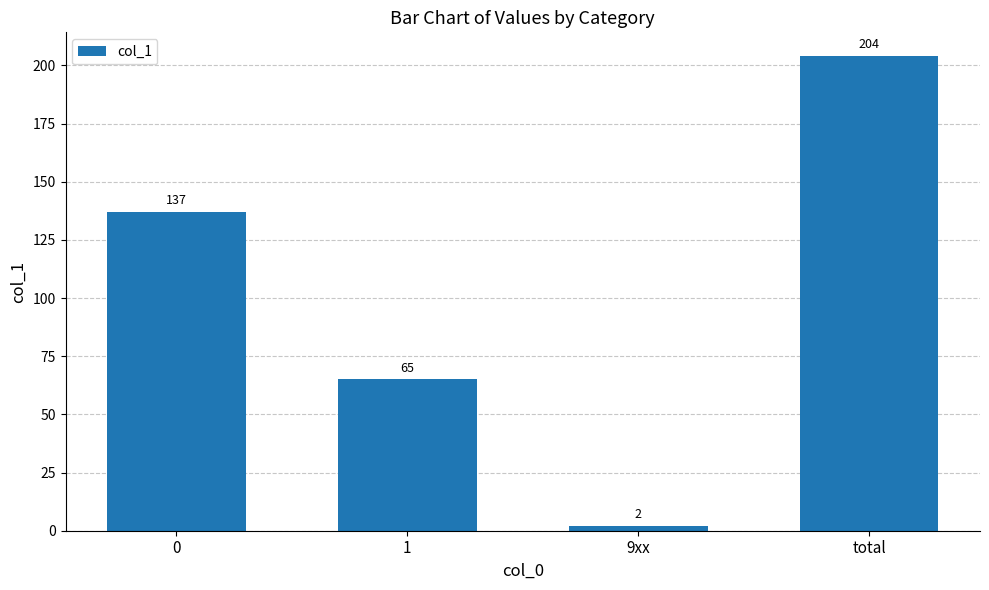

What is the average value?

102